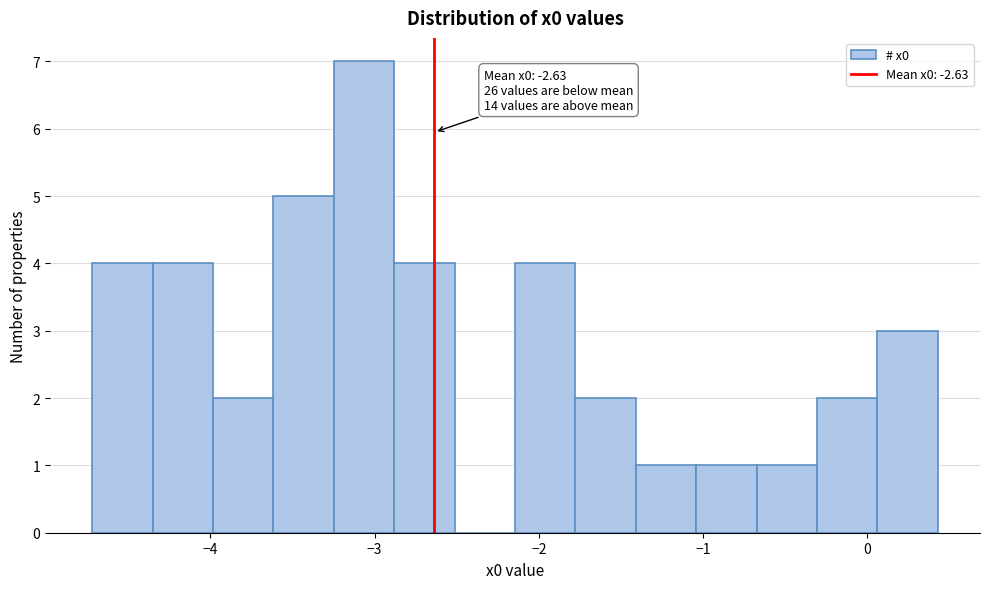

Around what value on the x-axis is the tallest bar? Give the approximate position of its centre, as read against the axis.

-3.1